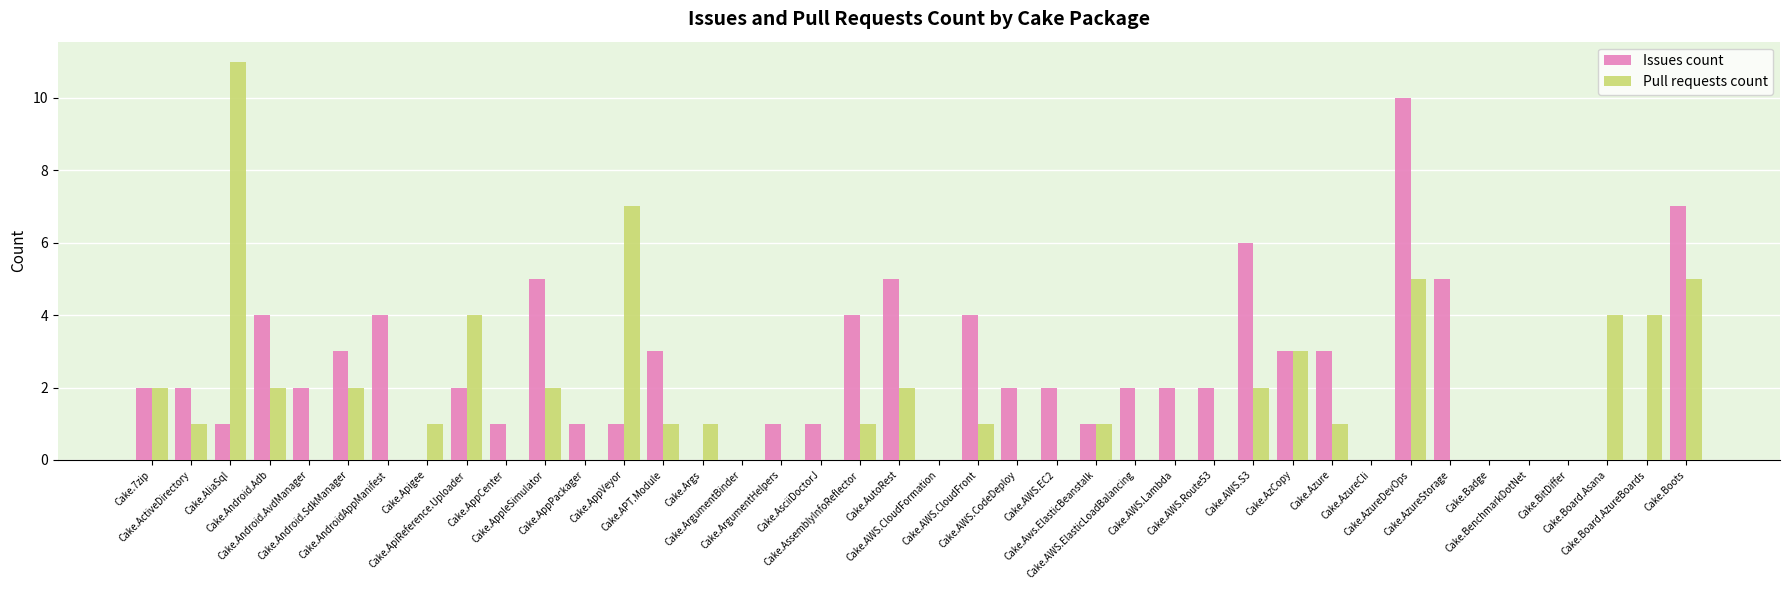

Which series has the largest total across all categories?

Issues count